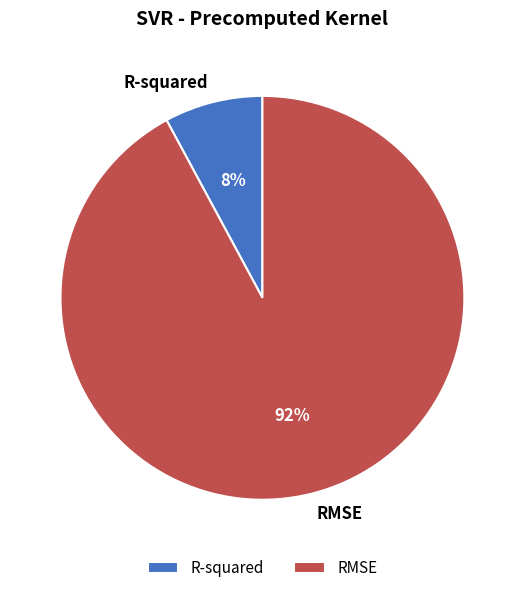

To the nearest percent, what is the combined percentage of RMSE and R-squared?

100%